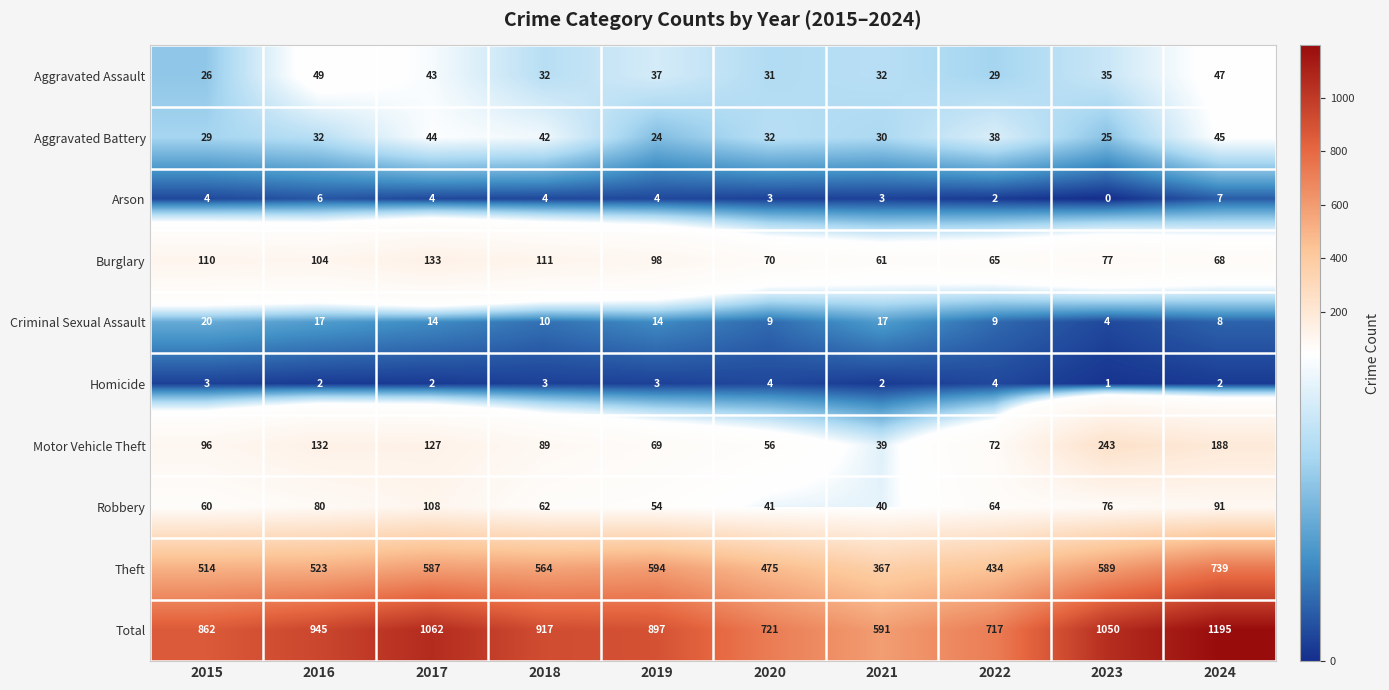

True or false: Homicide has a value of 3 at 2018.

True